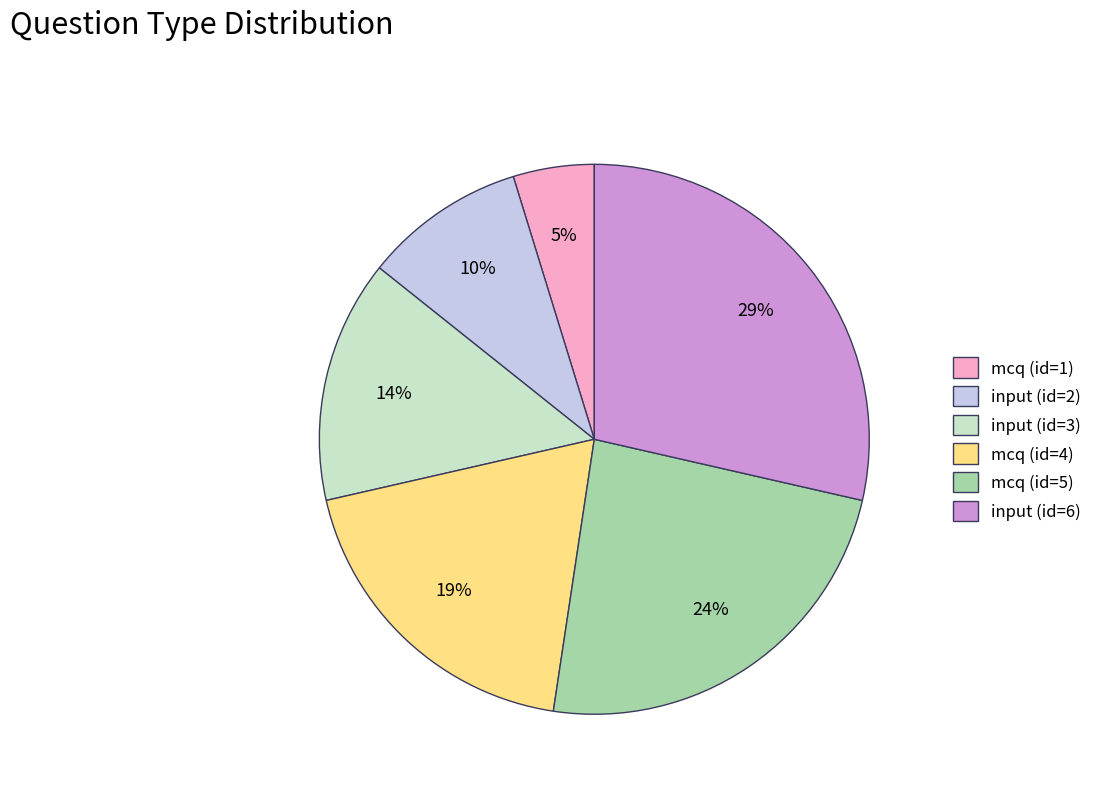

Which category has the smallest portion of the pie?

mcq (id=1)